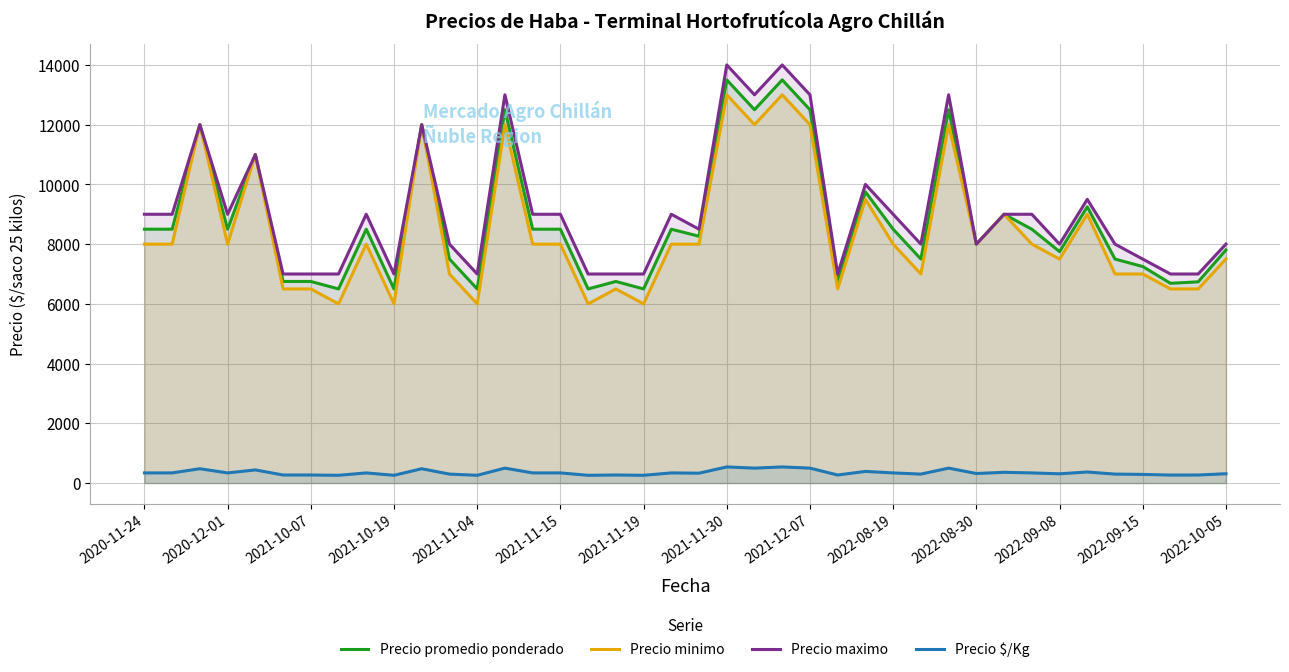

True or false: Precio $/Kg and Precio maximo cross at least once.

False